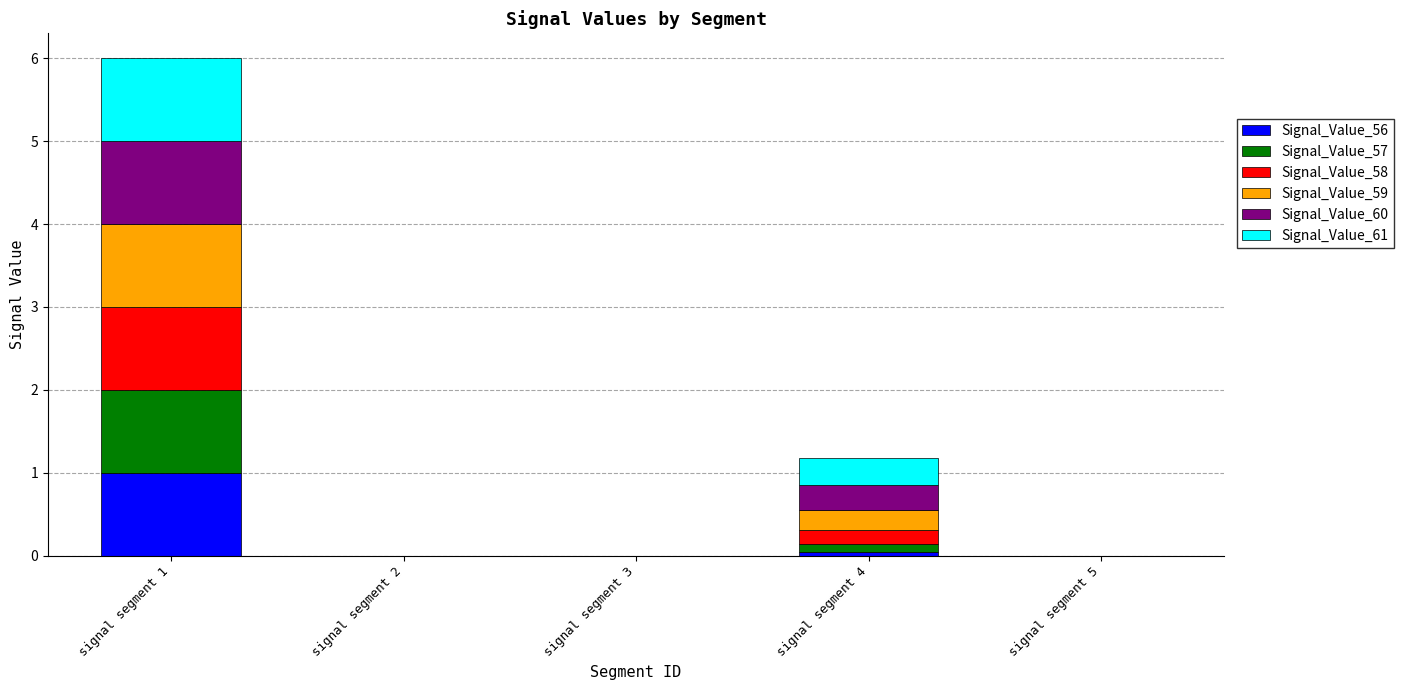

At which category is the sum across all series the highest?

signal segment 1